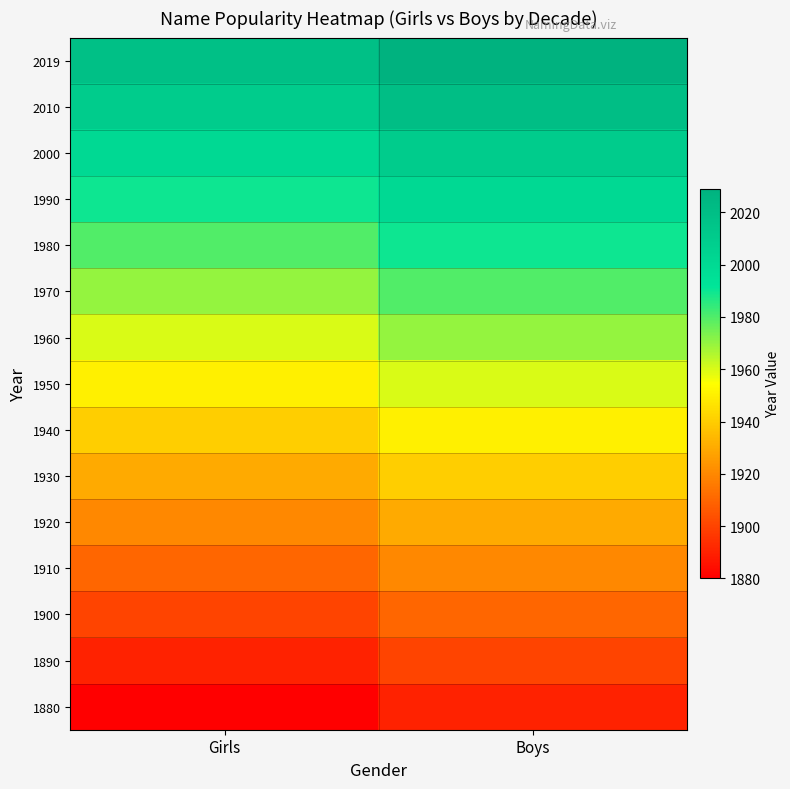

Reading left to right, extract all data points from this chart.

1880: Girls=1880	Boys=1890
1890: Girls=1890	Boys=1900
1900: Girls=1900	Boys=1910
1910: Girls=1910	Boys=1920
1920: Girls=1920	Boys=1930
1930: Girls=1930	Boys=1940
1940: Girls=1940	Boys=1950
1950: Girls=1950	Boys=1960
1960: Girls=1960	Boys=1970
1970: Girls=1970	Boys=1980
1980: Girls=1980	Boys=1990
1990: Girls=1990	Boys=2000
2000: Girls=2000	Boys=2010
2010: Girls=2010	Boys=2020
2019: Girls=2019	Boys=2029